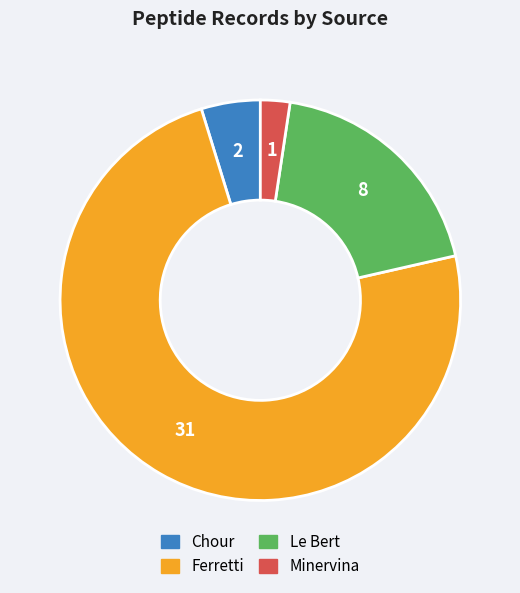

Do Minervina and Chour together represent more than half of the pie?

No